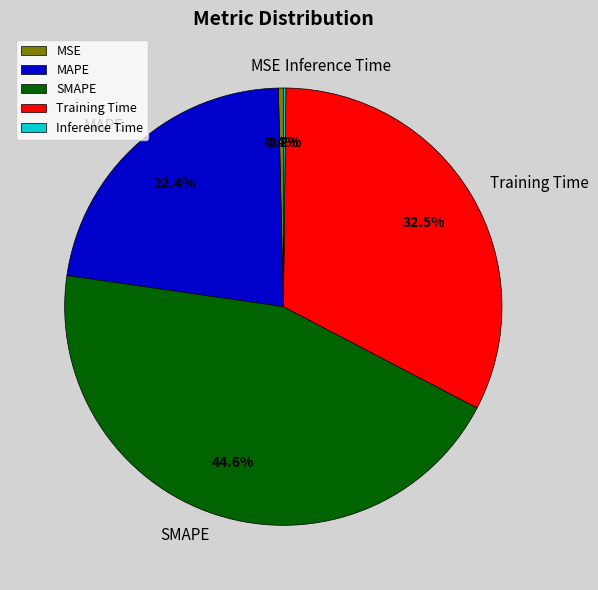

What is the largest slice in the pie chart?

SMAPE